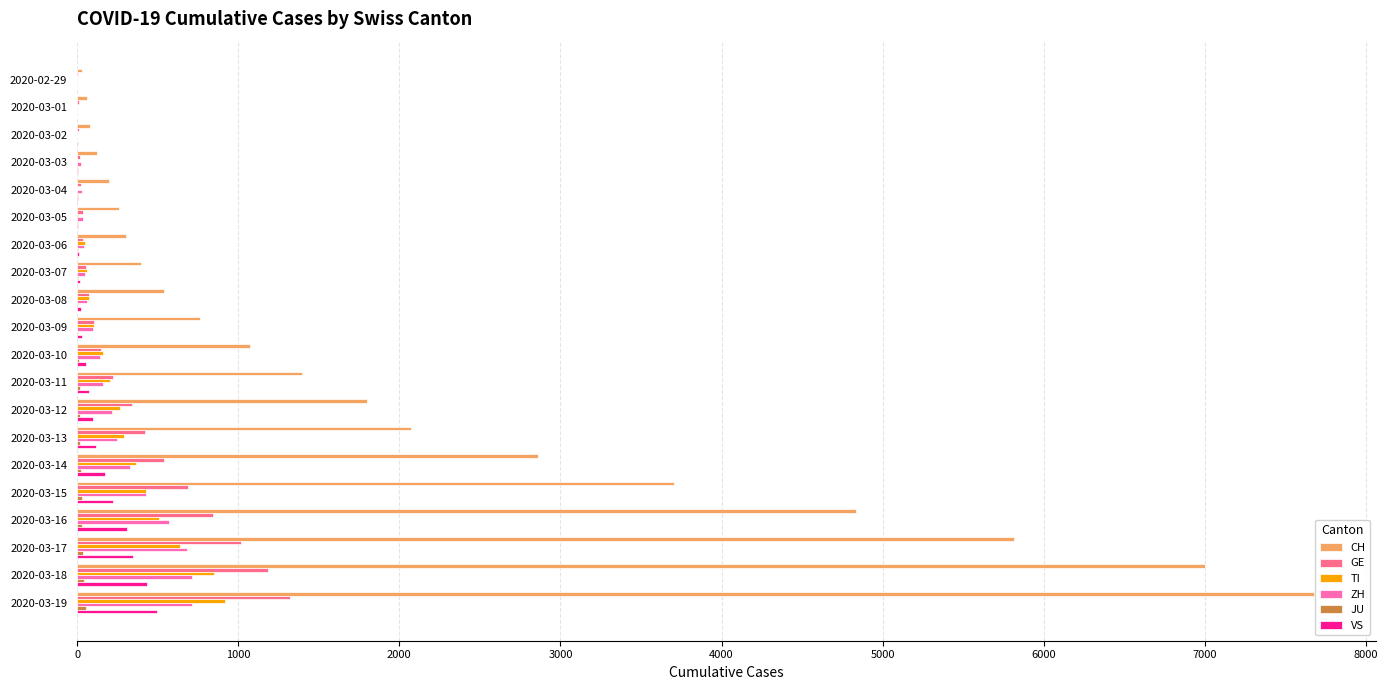

What is the sum of all GE values?

7123